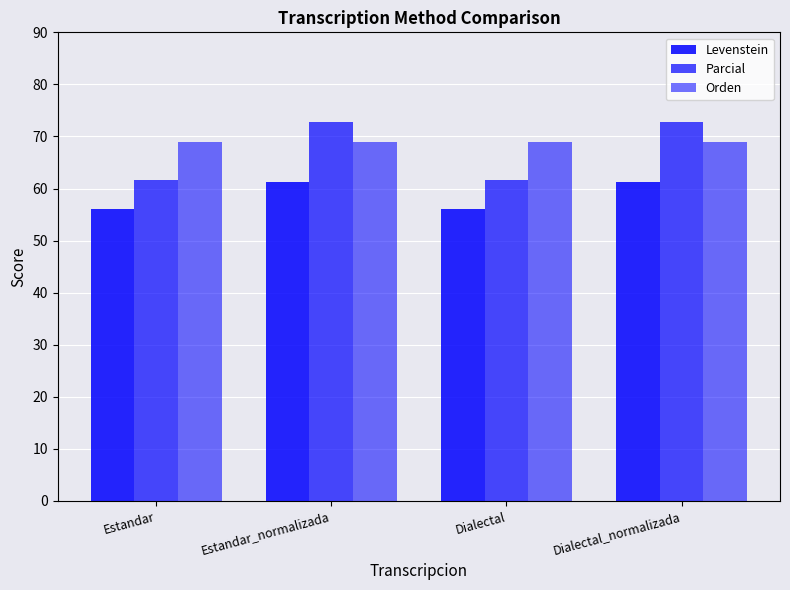

Reading right to left, what are all the values shown in this chart?

Levenstein: Dialectal_normalizada=61.3	Dialectal=56.1	Estandar_normalizada=61.3	Estandar=56.1
Parcial: Dialectal_normalizada=72.7	Dialectal=61.7	Estandar_normalizada=72.7	Estandar=61.7
Orden: Dialectal_normalizada=69.0	Dialectal=69.0	Estandar_normalizada=69.0	Estandar=69.0